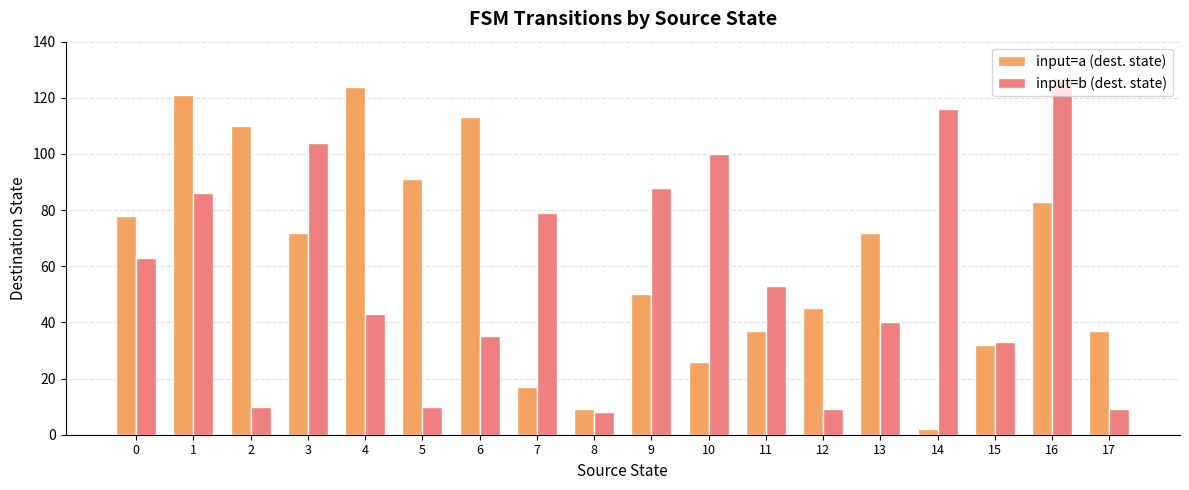

Rank the series at 16 from highest to lowest value.

input=b (dest. state), input=a (dest. state)